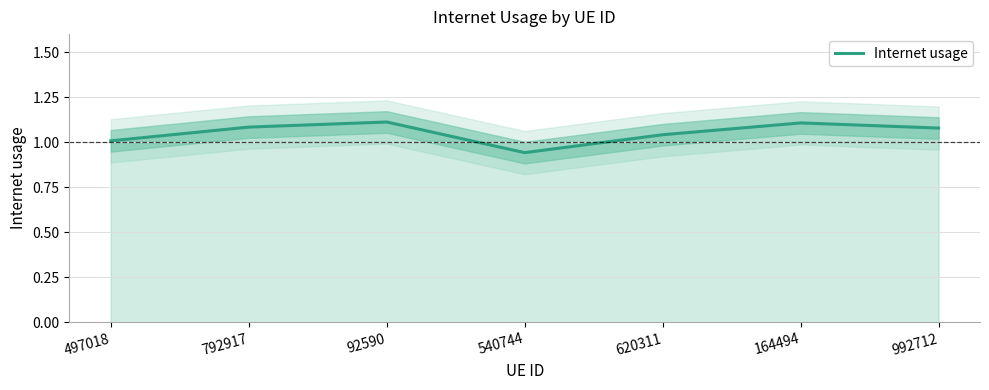

Reading left to right, extract all data points from this chart.

497018=1.0	792917=1.1	92590=1.1	540744=0.9	620311=1.0	164494=1.1	992712=1.1